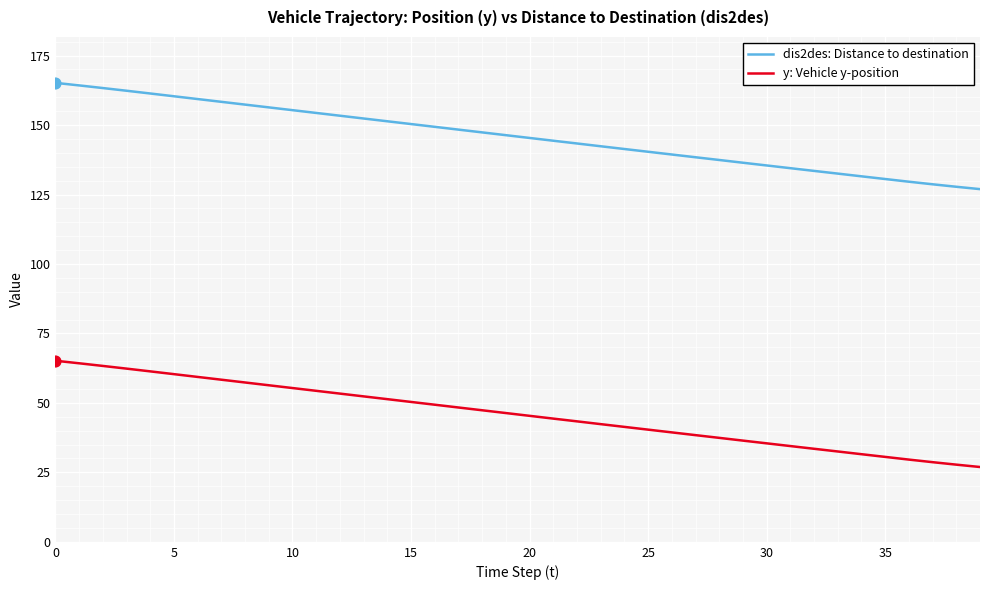

List the series in order of their overall mean, lowest first.

y: Vehicle y-position, dis2des: Distance to destination